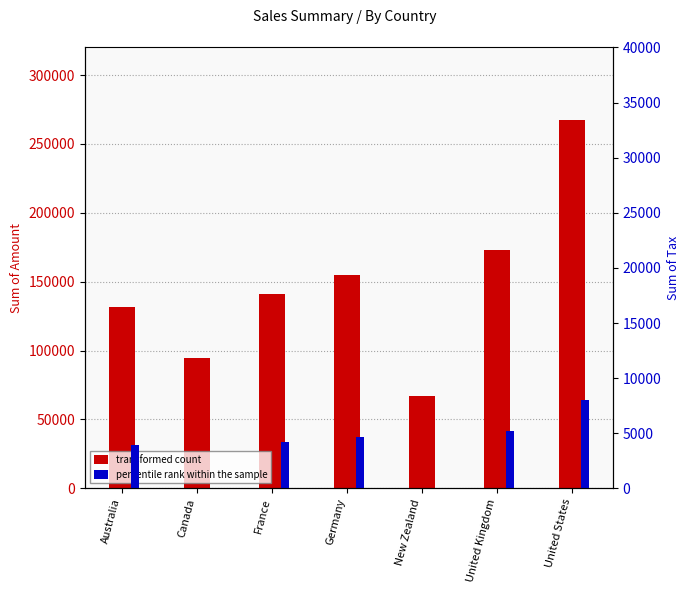

List the series in order of their peak value, highest first.

Sum of Amount, Sum of Tax